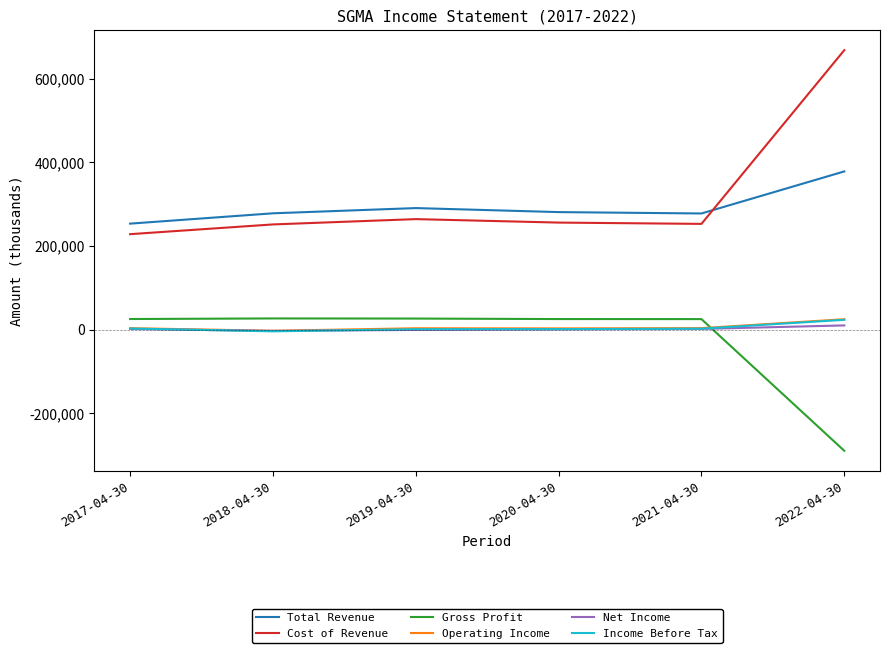

Which series has the widest spread of values?

Cost of Revenue